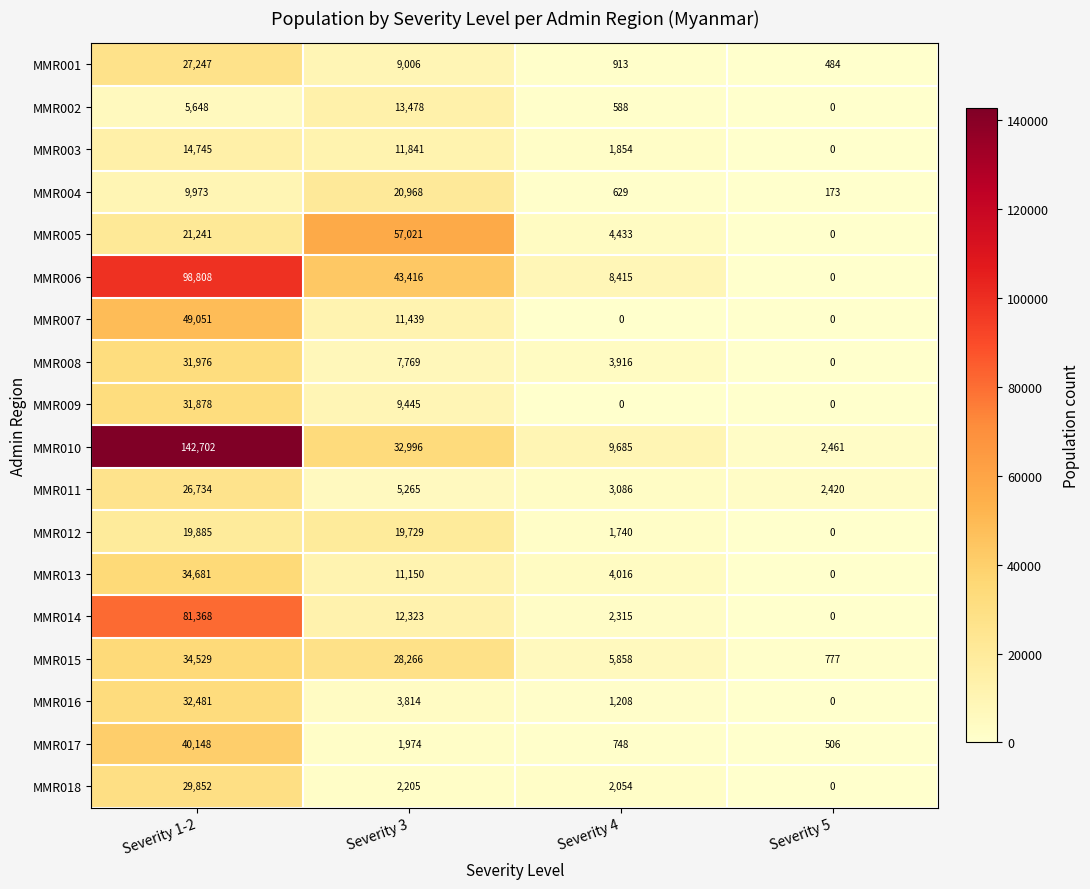

Which series has the largest total across all categories?

MMR010